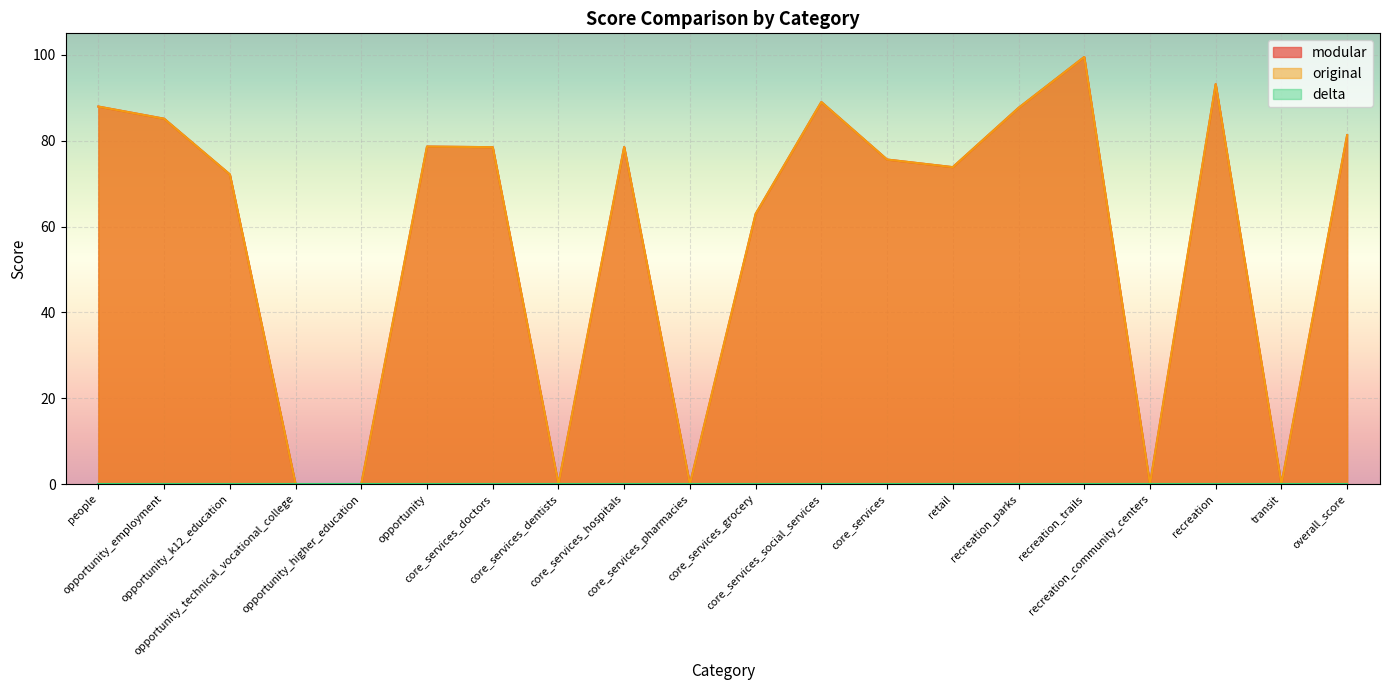

The modular series shows 136.0 at recreation_trails. True or false?

False